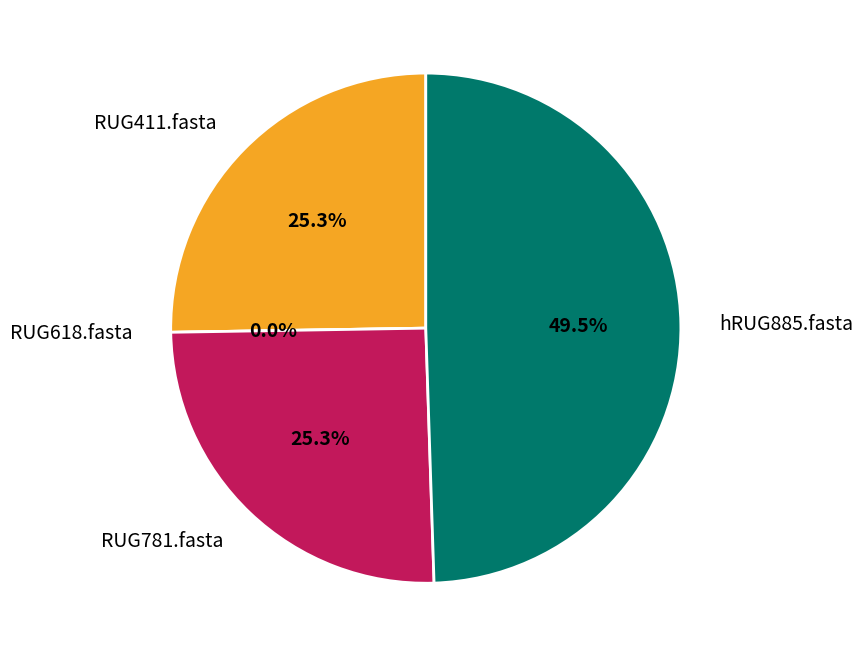

Rank the categories by value from lowest to highest.

RUG618.fasta, RUG411.fasta, RUG781.fasta, hRUG885.fasta